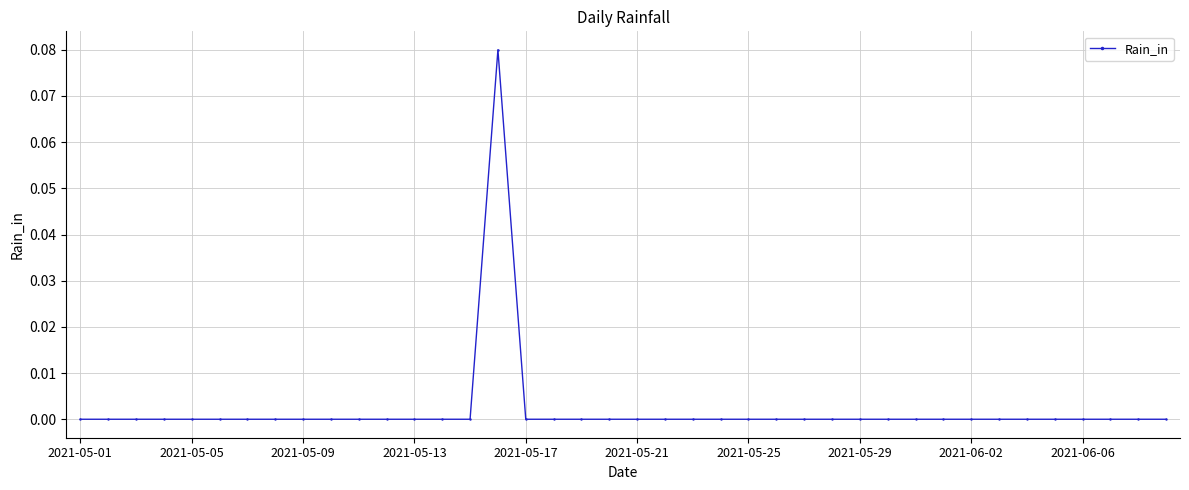

True or false: the data has more than 0 interior local peaks.

True